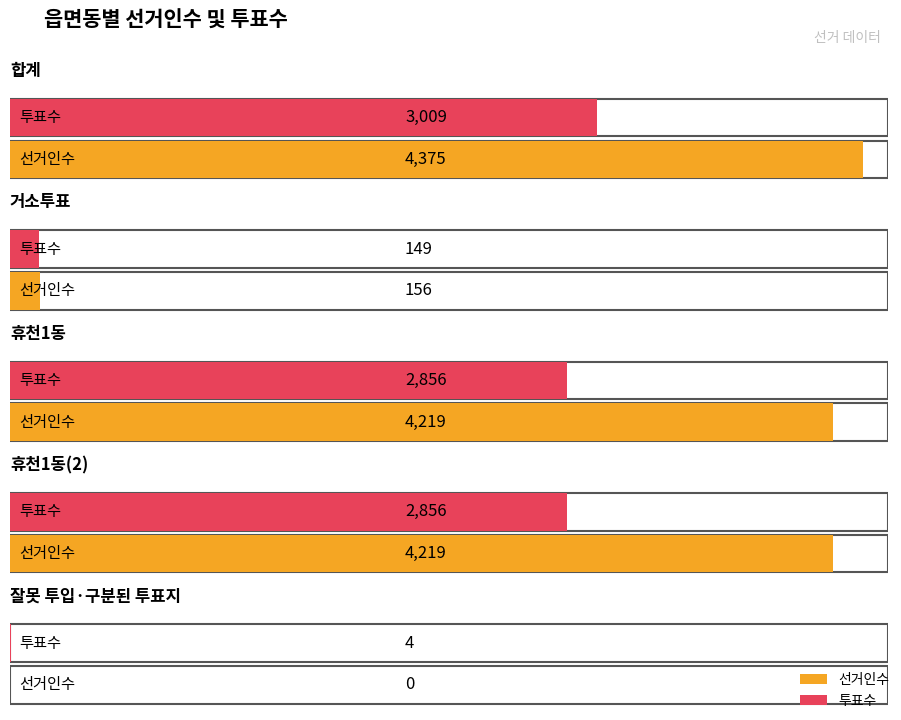

What is the difference between the highest and lowest values at 거소투표?

7